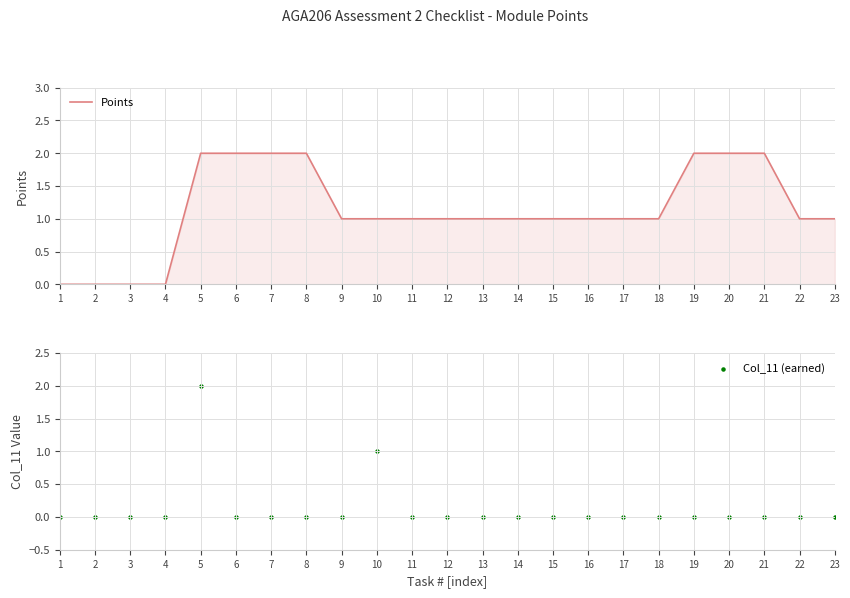

Which series reaches the maximum Y coordinate?

Points